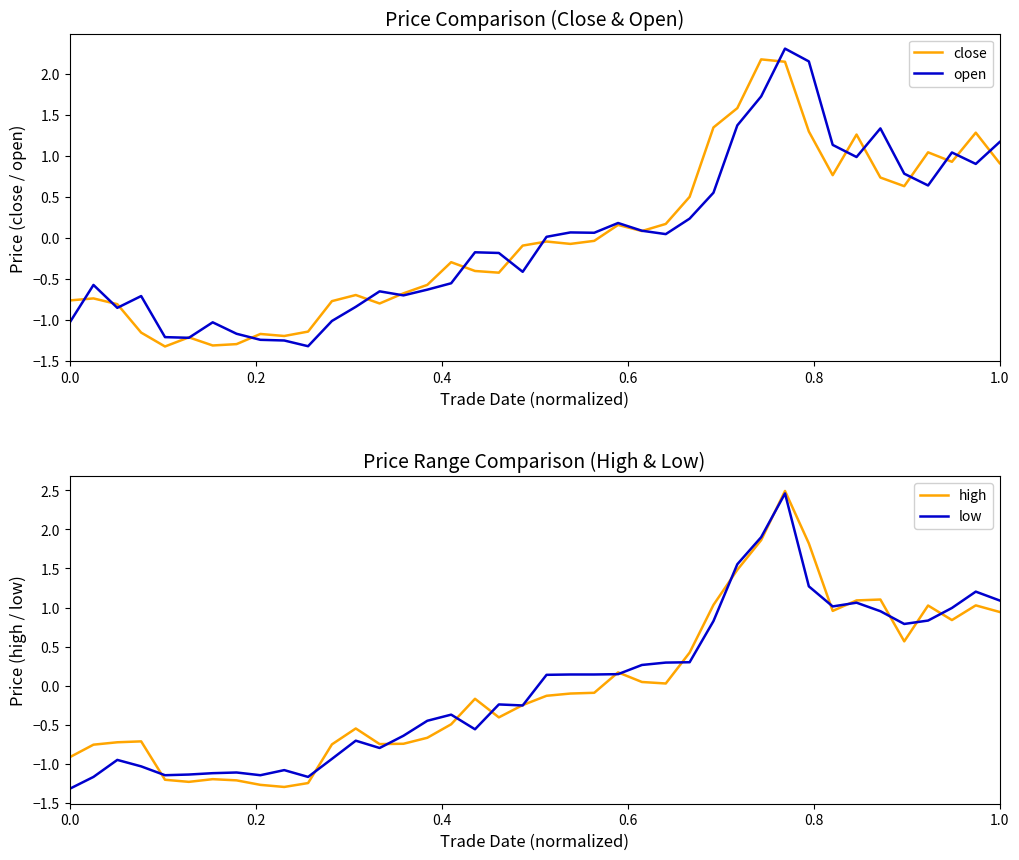

What are all the series names shown in the legend?

close, open, high, low